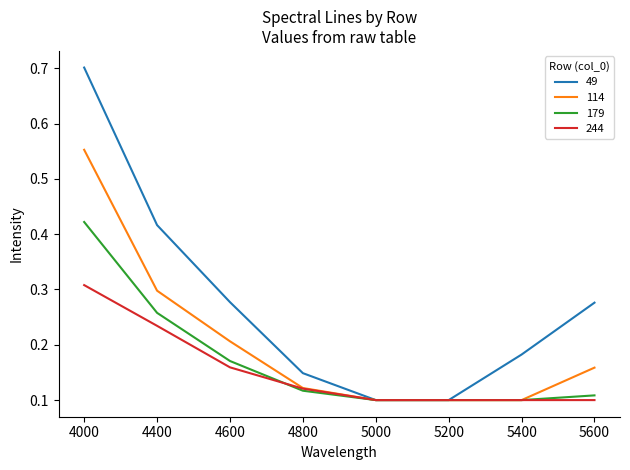

How many series are shown in this chart?

4